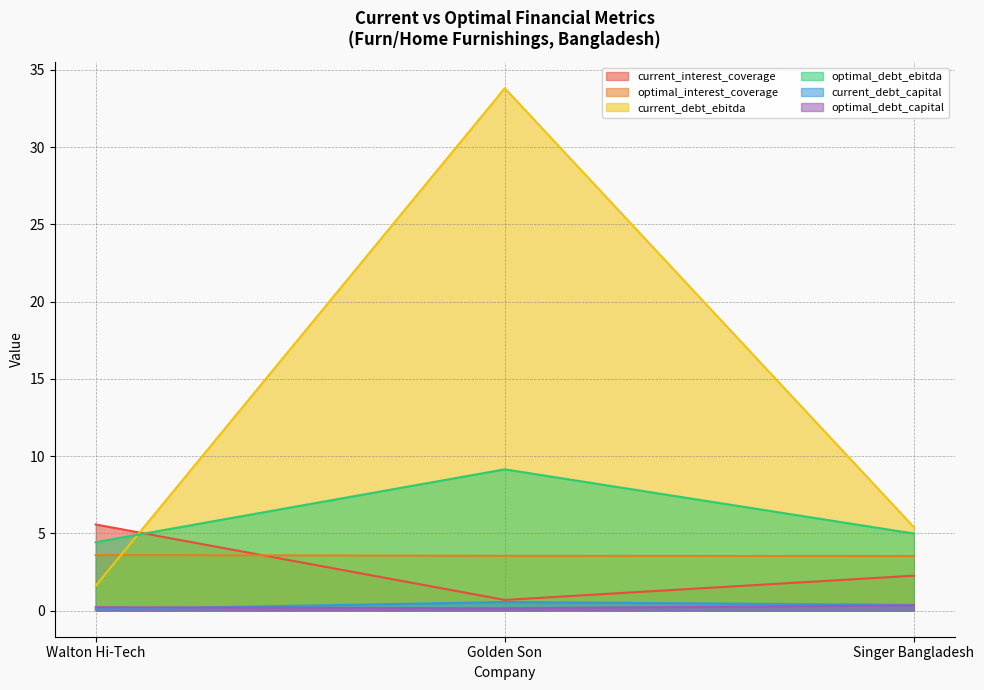

Reading left to right, list all the values displayed in this chart.

current_interest_coverage: Walton Hi-Tech=5.6	Golden Son=0.7	Singer Bangladesh=2.3
optimal_interest_coverage: Walton Hi-Tech=3.6	Golden Son=3.5	Singer Bangladesh=3.5
current_debt_ebitda: Walton Hi-Tech=1.6	Golden Son=33.8	Singer Bangladesh=5.4
optimal_debt_ebitda: Walton Hi-Tech=4.4	Golden Son=9.1	Singer Bangladesh=5.0
current_debt_capital: Walton Hi-Tech=0.1	Golden Son=0.6	Singer Bangladesh=0.4
optimal_debt_capital: Walton Hi-Tech=0.2	Golden Son=0.1	Singer Bangladesh=0.3